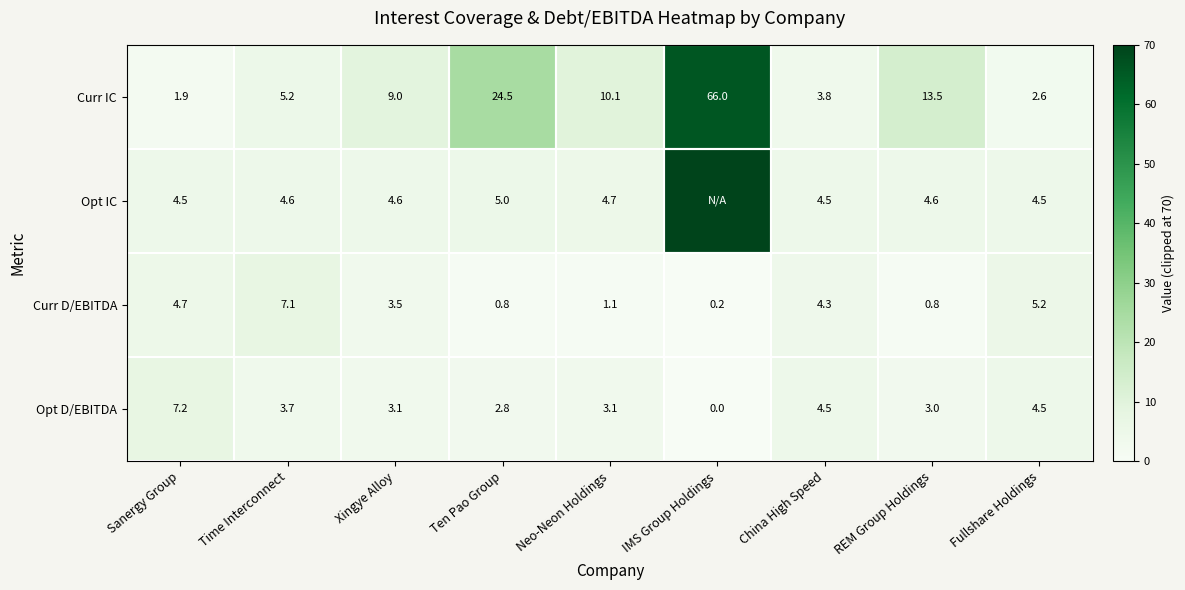

At Neo-Neon Holdings, list the series in order from largest to smallest.

Curr IC, Opt IC, Opt D/EBITDA, Curr D/EBITDA